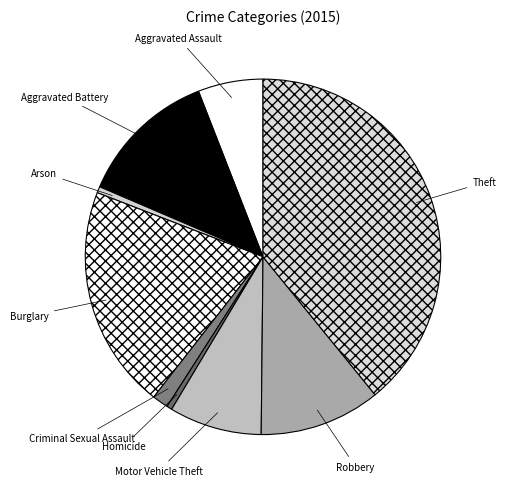

Which slice is the largest?

Theft